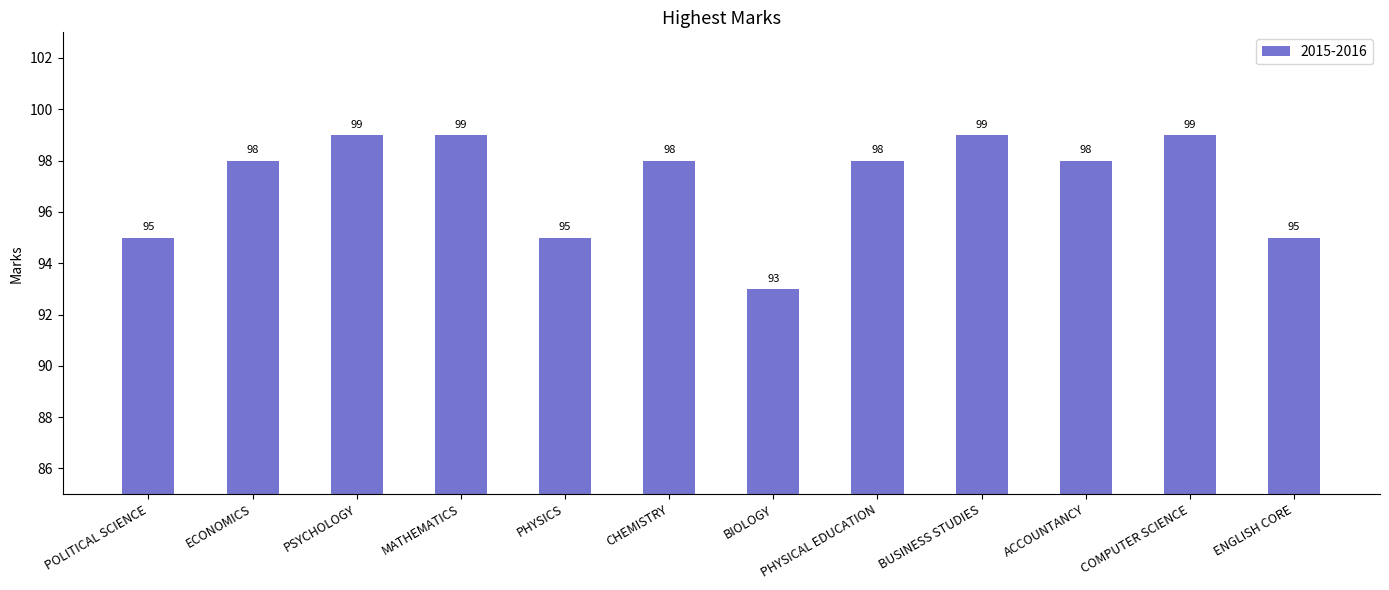

How many values are between 95 and 99?

11